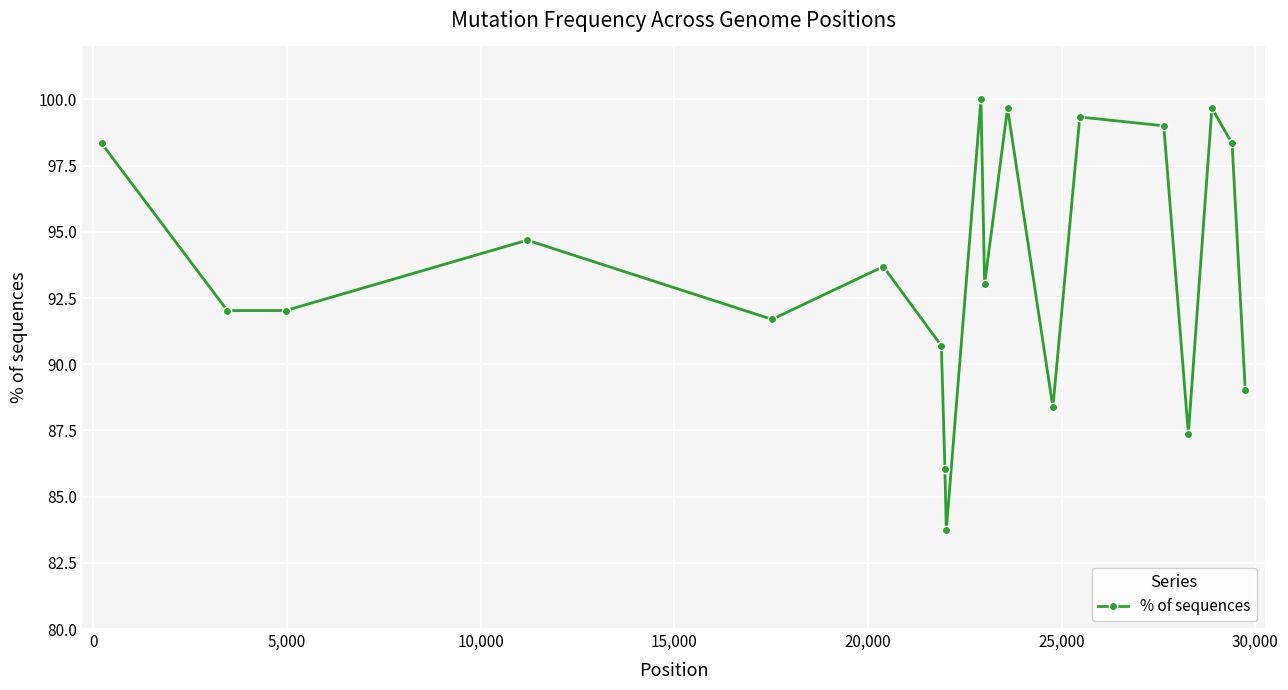

How many data points are less than 93?

9